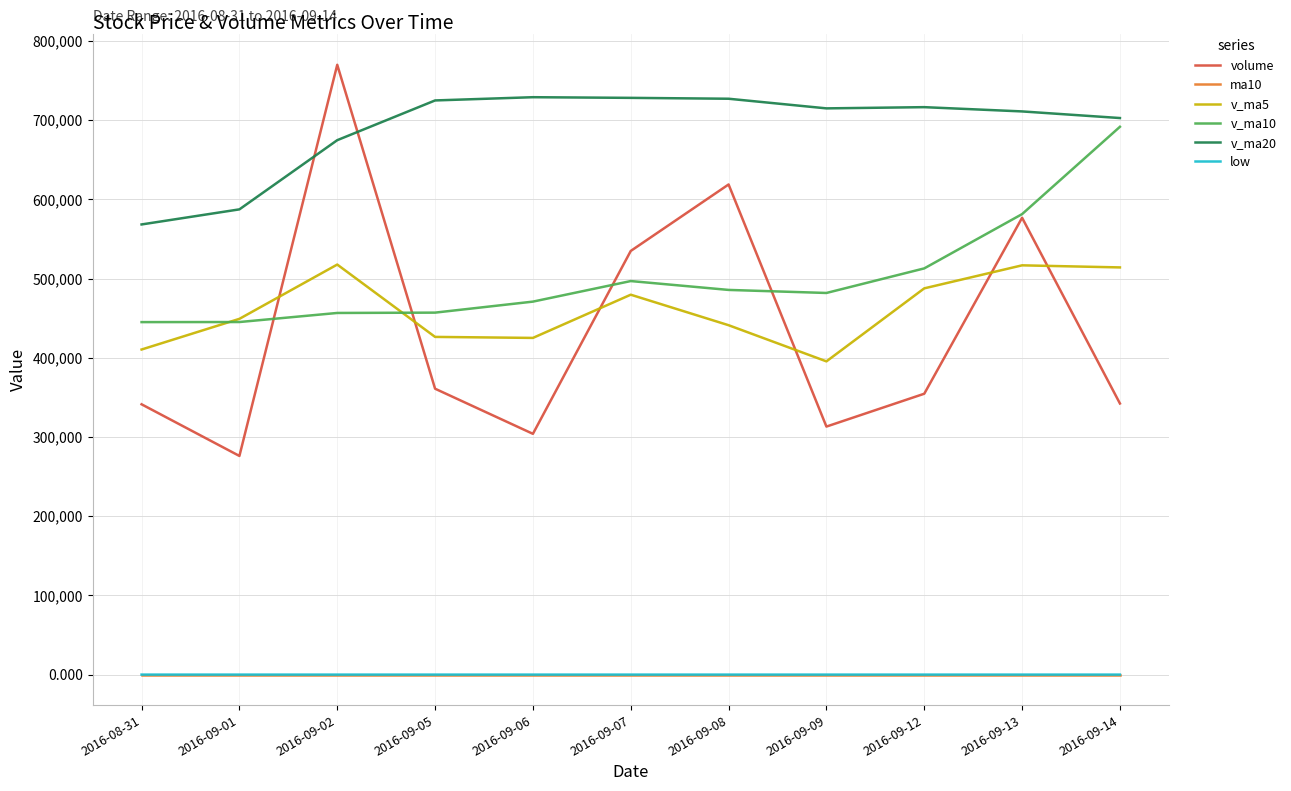

Is the value of ma10 at 2016-09-12 greater than the value of v_ma5 at 2016-08-31?

No